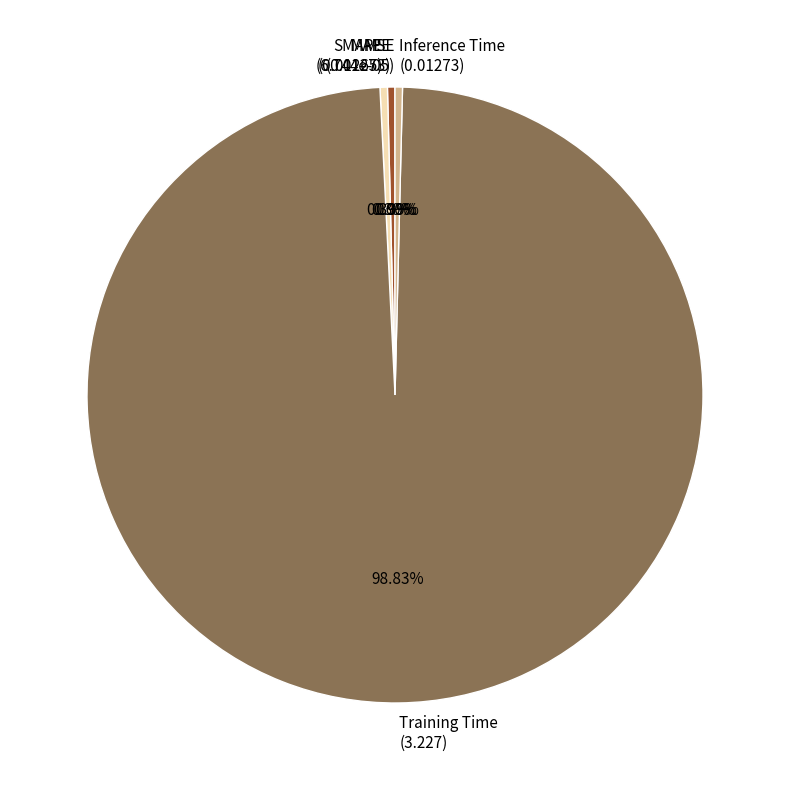

Is Training Time the majority of the pie?

Yes